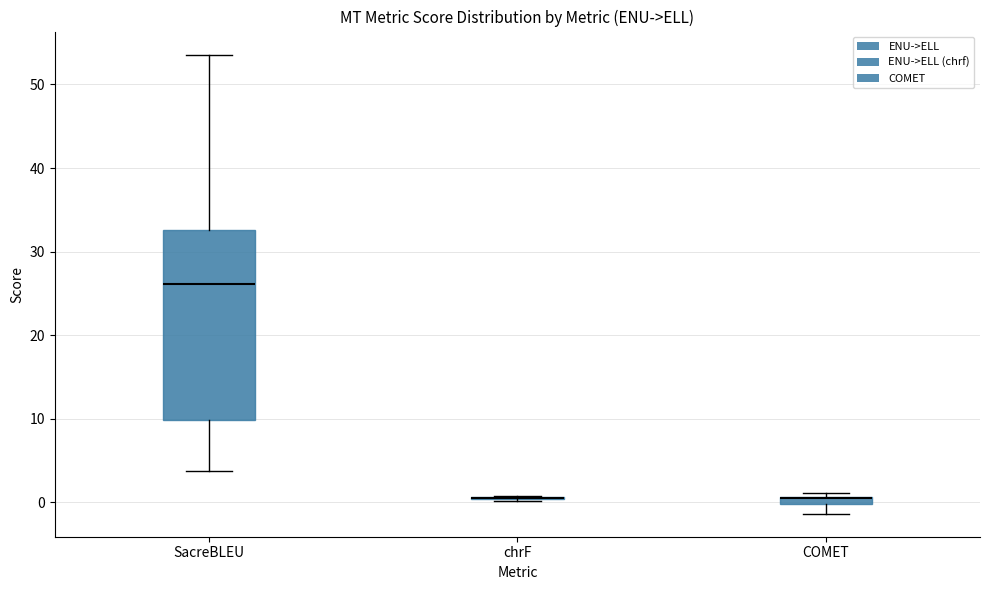

Which box is the tallest, from its lower edge to its upper edge?

SacreBLEU